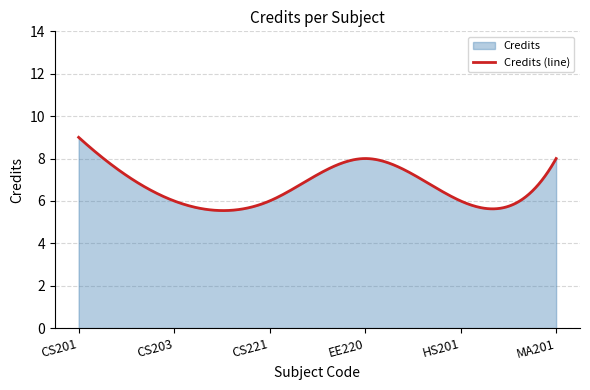

What is the difference between the maximum and second lowest values?

3.5